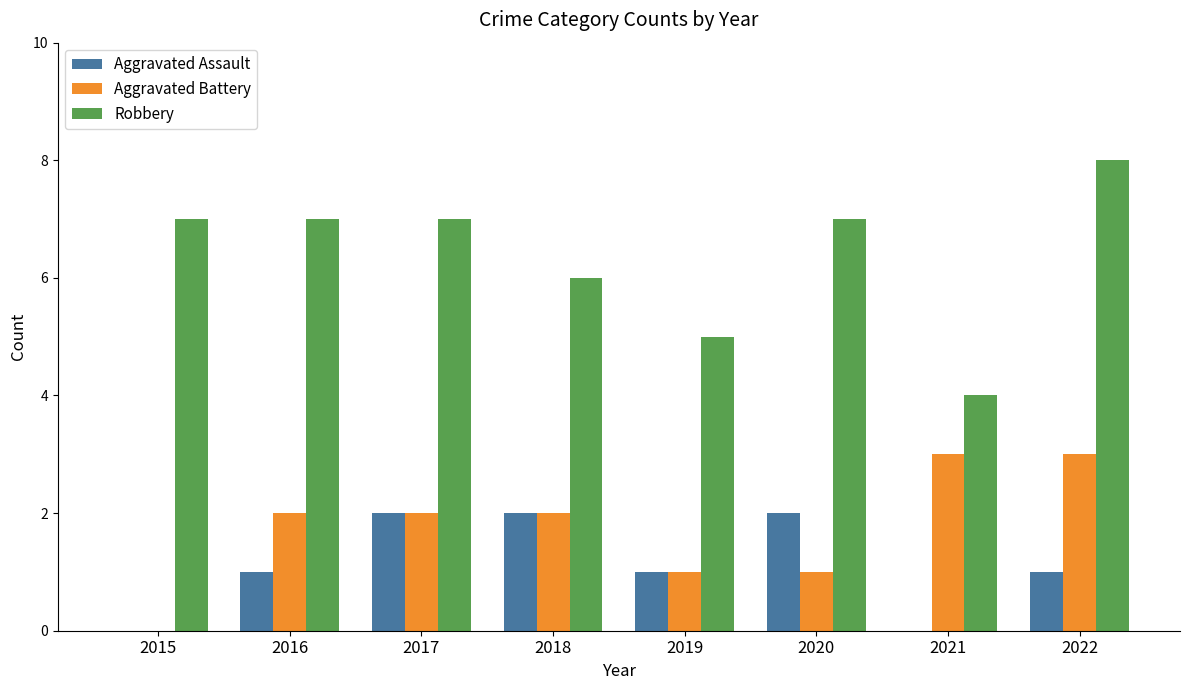

What is the difference between the Robbery values at 2016 and 2019?

2